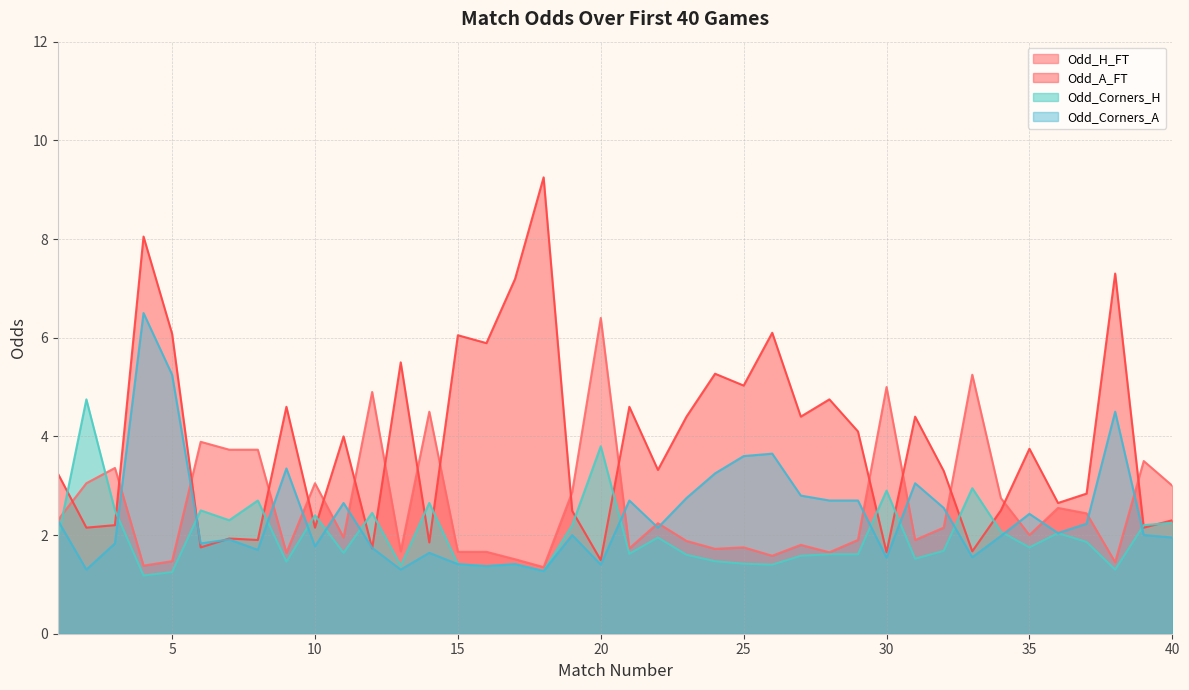

Which has a higher value, 25 or 27?

27